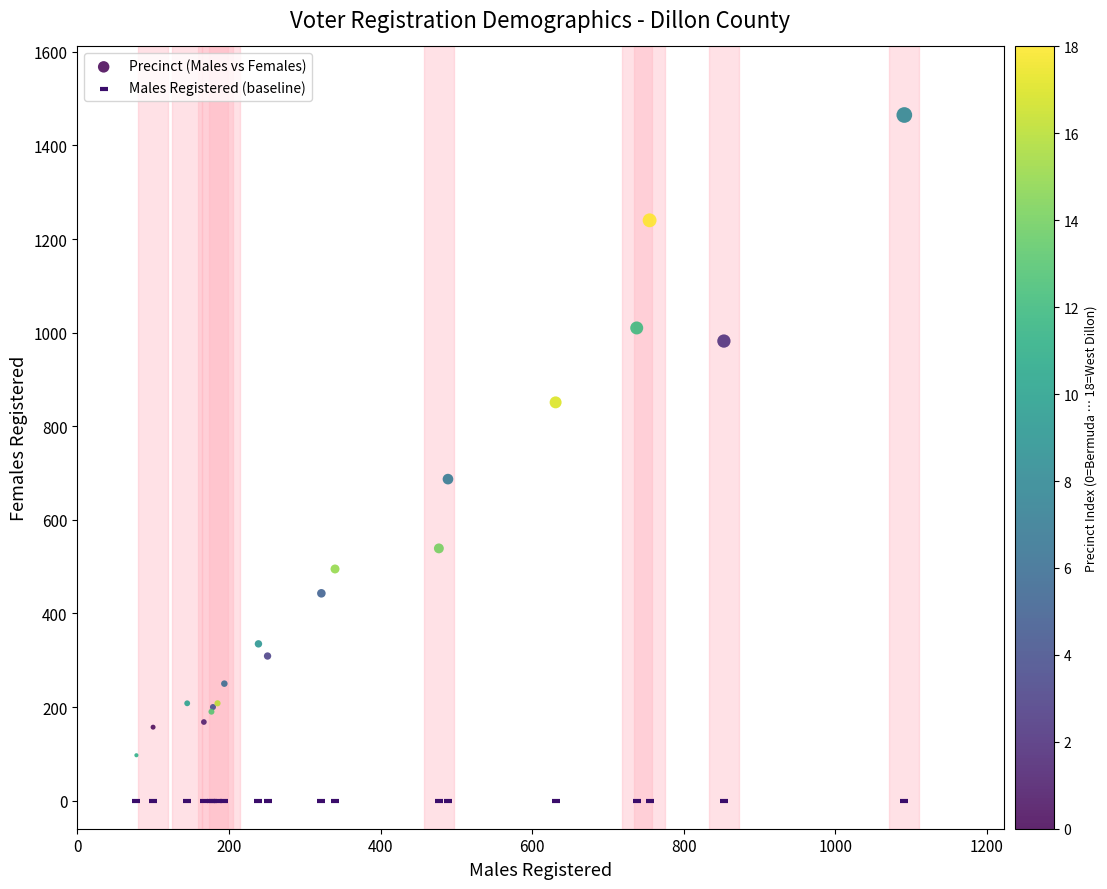

Which series reaches the minimum Y coordinate?

Males Registered (baseline)